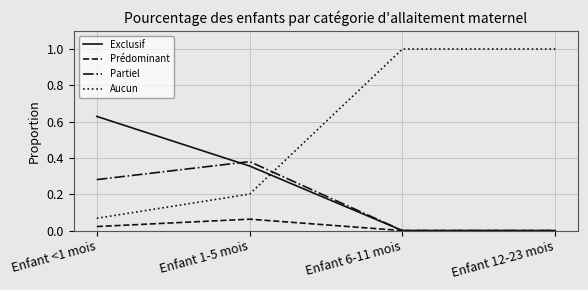

Is it true that Partiel equals 0.4 at Enfant <1 mois?

False